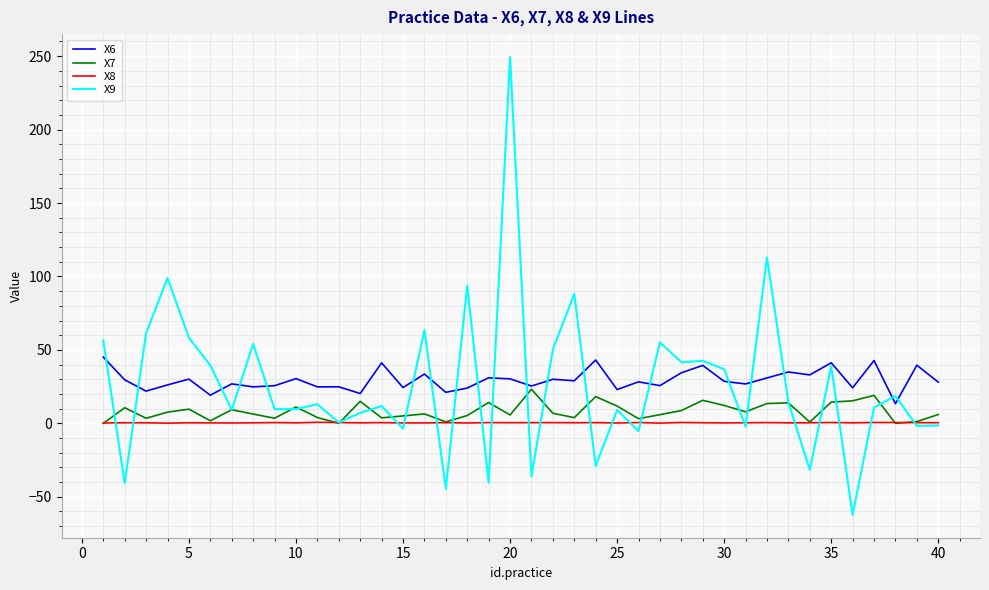

List the series in order of their peak value, lowest first.

X8, X7, X6, X9